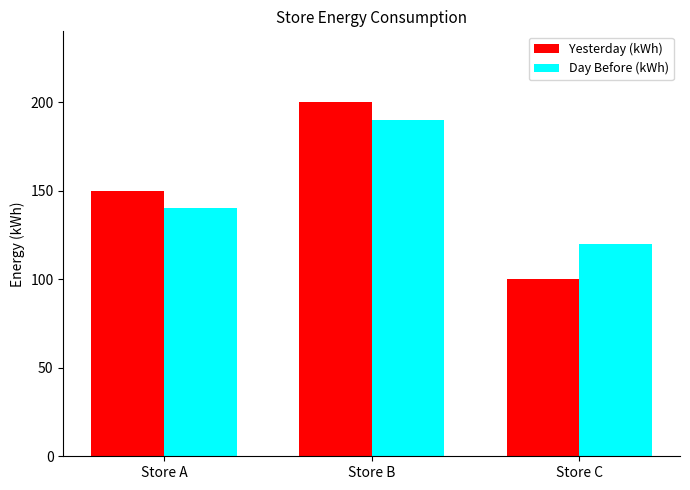

What is the difference between the Day Before (kWh) values at Store B and Store A?

50